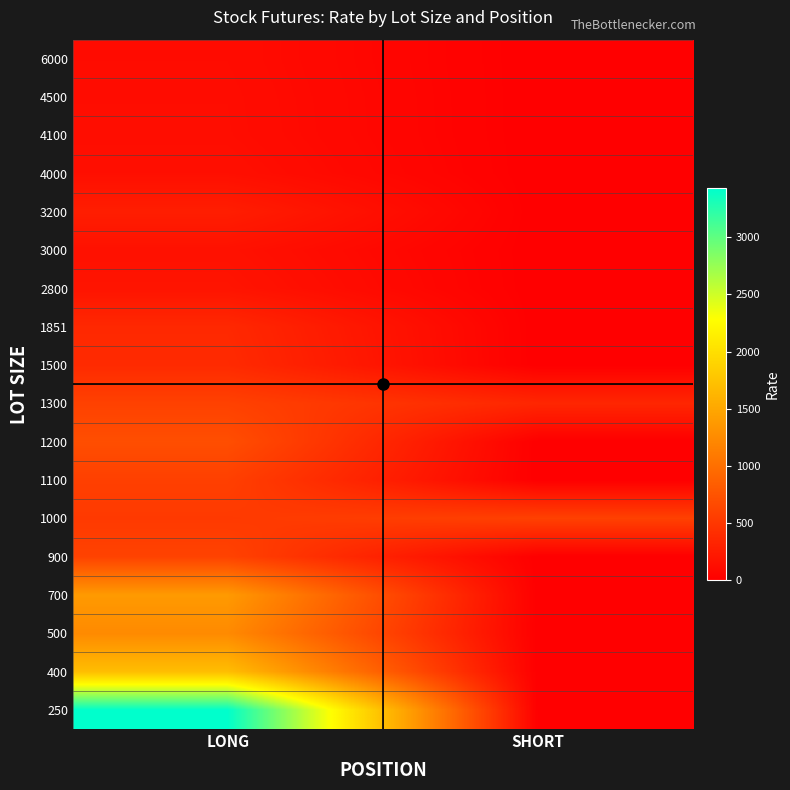

Reading left to right, transcribe all the data shown in this chart.

250: LONG=3428.0	SHORT=0.0
400: LONG=1705.0	SHORT=0.0
500: LONG=1243.0	SHORT=0.0
700: LONG=1385.0	SHORT=0.0
900: LONG=599.0	SHORT=0.0
1000: LONG=519.0	SHORT=586.0
1100: LONG=574.5	SHORT=0.0
1200: LONG=704.0	SHORT=0.0
1300: LONG=588.0	SHORT=347.5
1500: LONG=384.5	SHORT=0.0
1851: LONG=364.2	SHORT=0.0
2800: LONG=184.7	SHORT=0.0
3000: LONG=159.5	SHORT=0.0
3200: LONG=269.0	SHORT=0.0
4000: LONG=140.8	SHORT=0.0
4100: LONG=122.7	SHORT=0.0
4500: LONG=120.0	SHORT=0.0
6000: LONG=113.3	SHORT=0.0